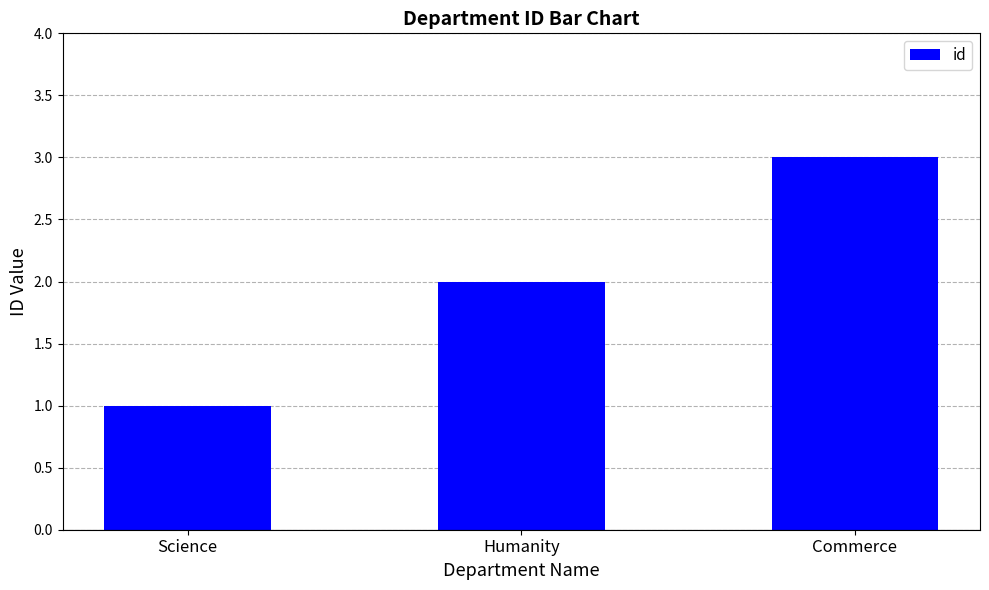

The chart shows a value of 2 at Humanity. True or false?

True